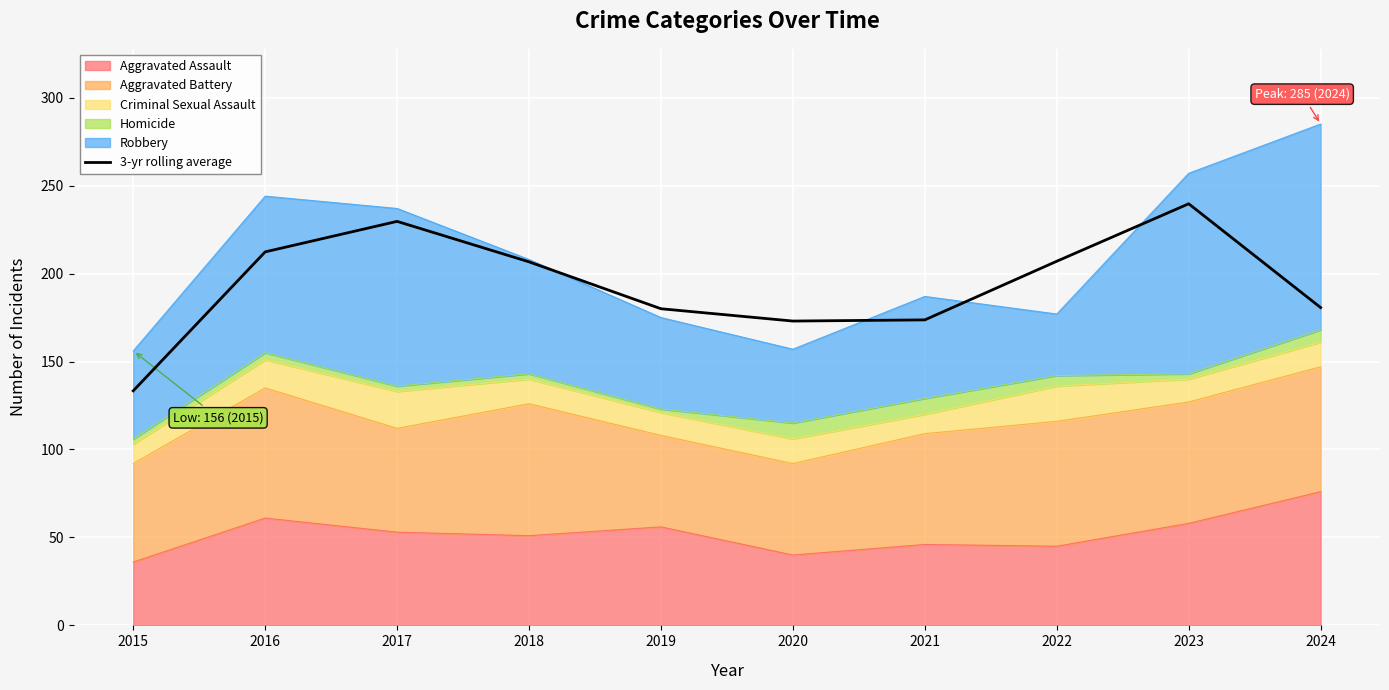

Reading left to right, list all the values displayed in this chart.

2015=133.3	2016=212.3	2017=229.7	2018=206.7	2019=180.0	2020=173.0	2021=173.7	2022=207.0	2023=239.7	2024=180.7